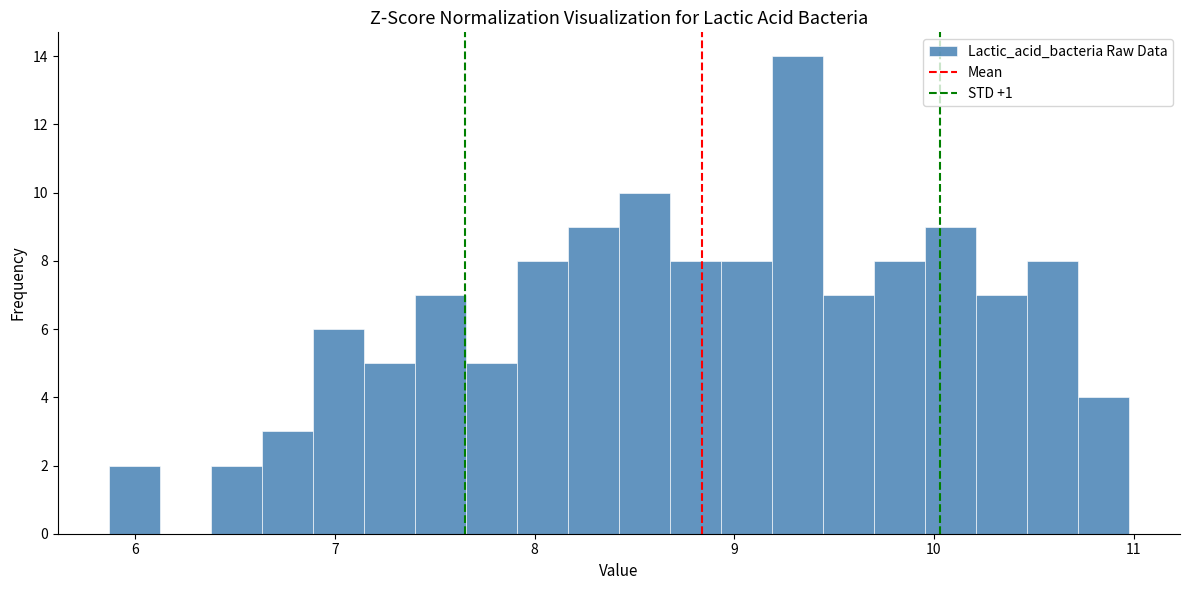

Around what value on the x-axis is the tallest bar? Give the approximate position of its centre, as read against the axis.

9.3